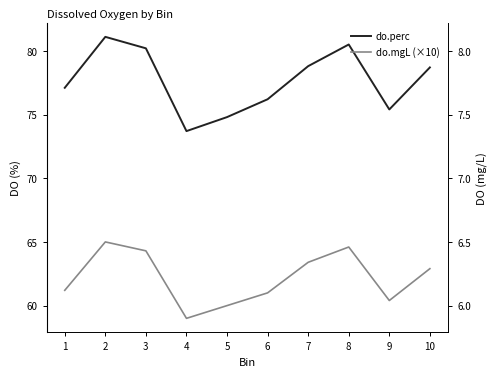

In do.perc, how many points are lower than both neighbors (excluding endpoints)?

2